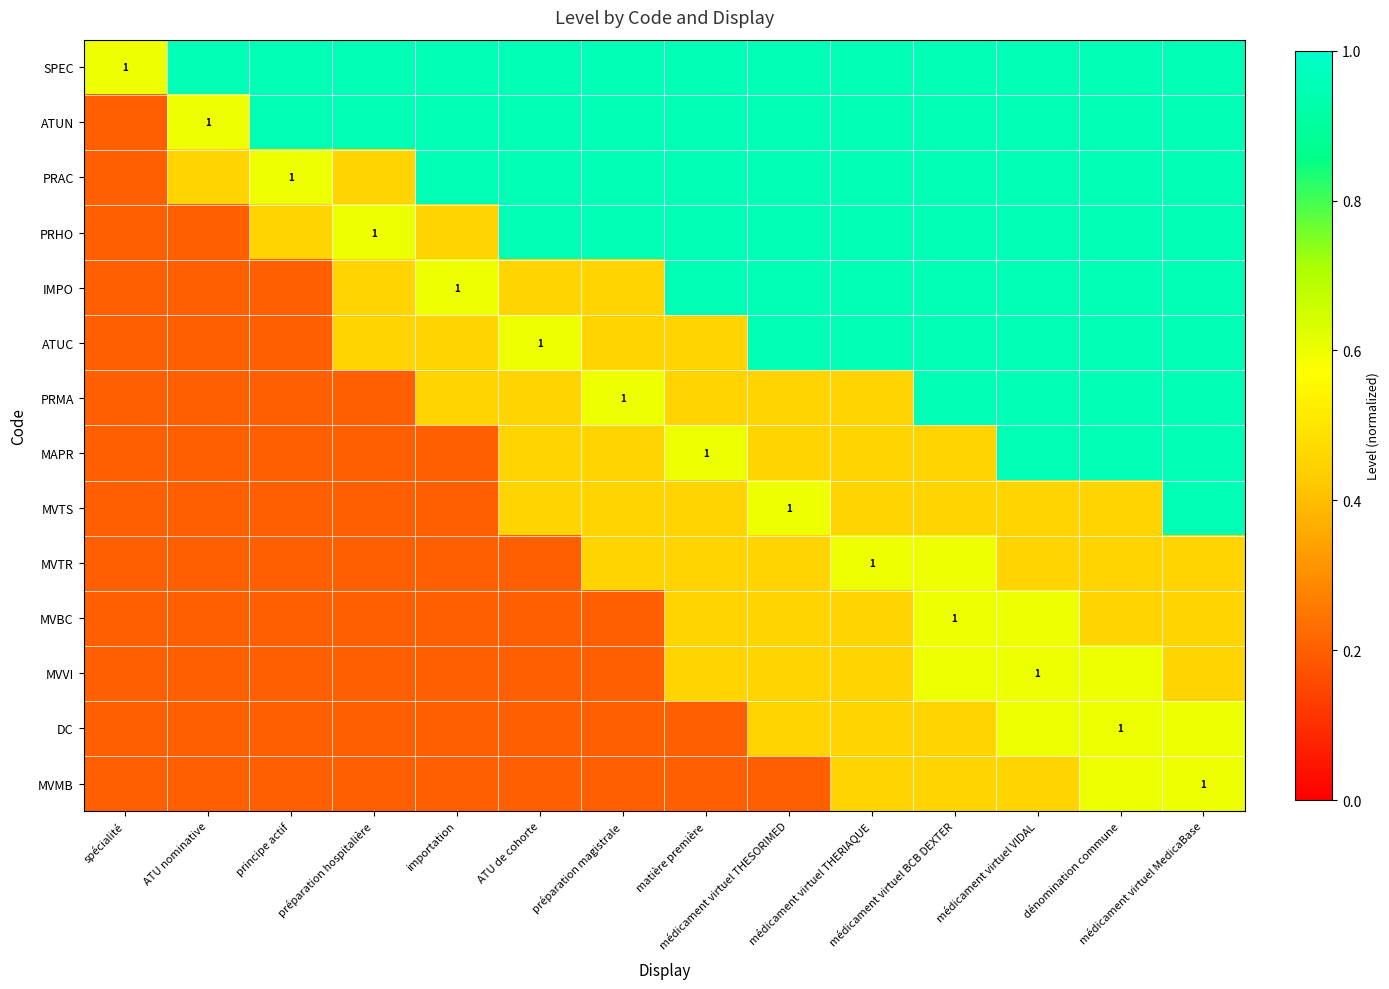

How many categories are shown in the chart?

14